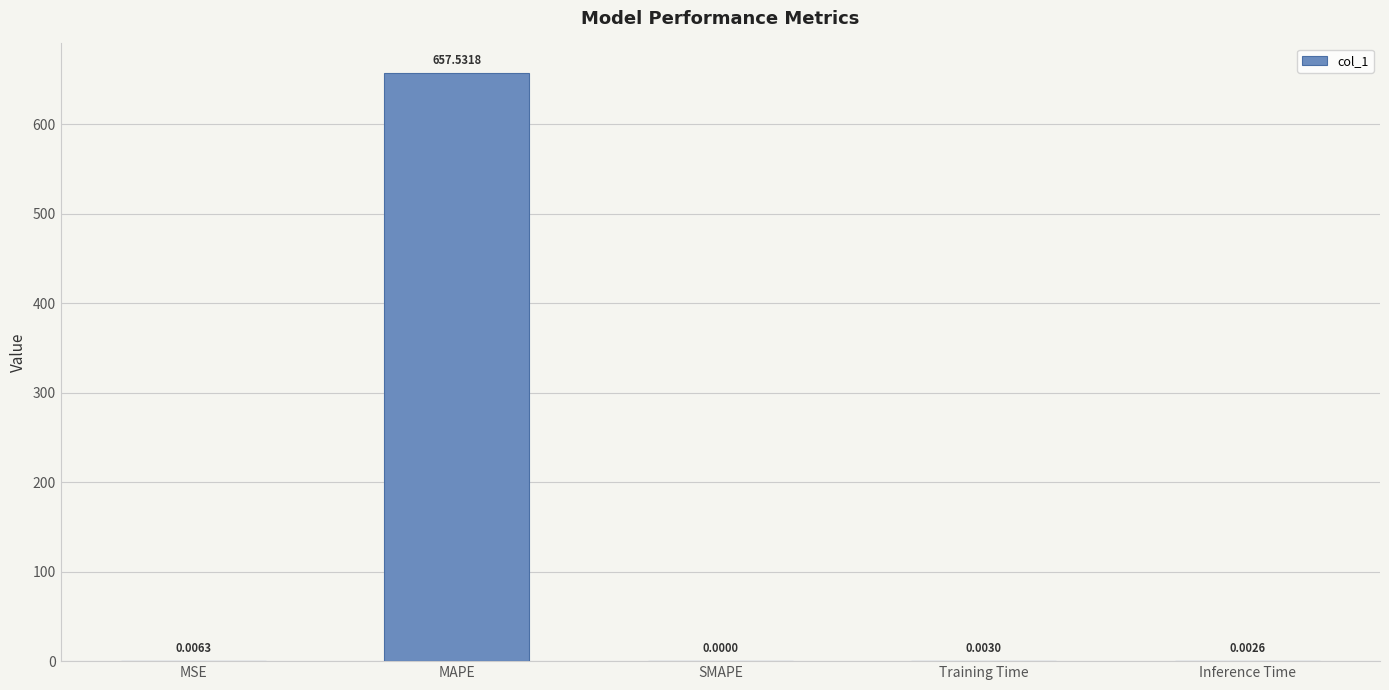

At which label is the value closest to 328?

MSE